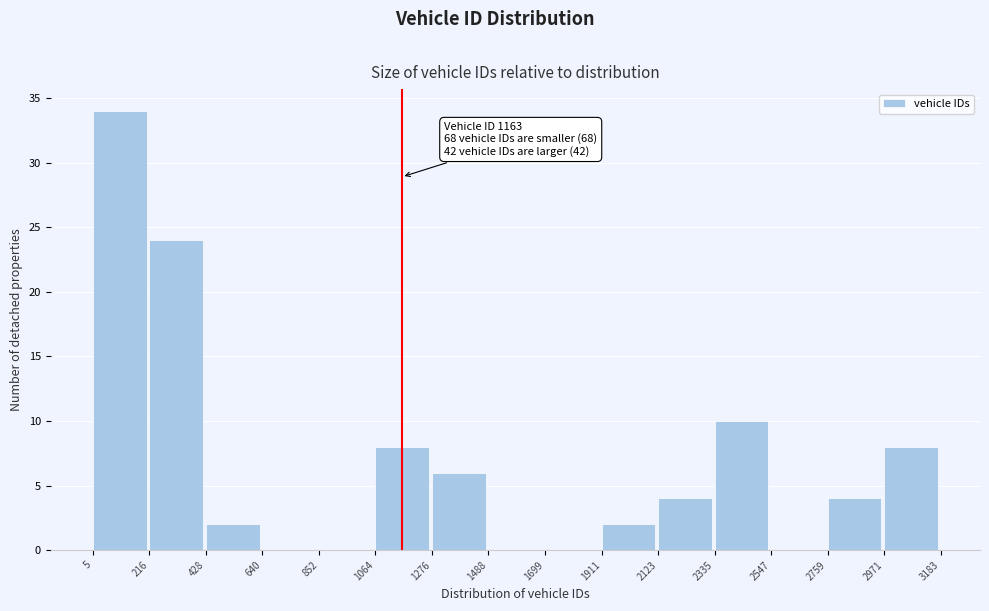

Which range on the x-axis has the tallest bar?

5 to 216